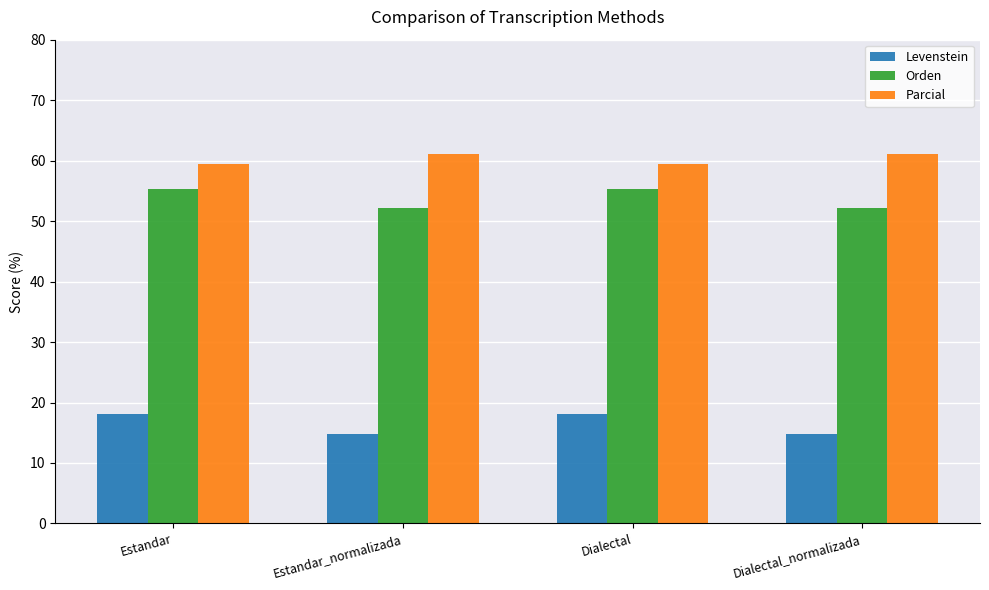

What is the average value of the Levenstein series?

16.5